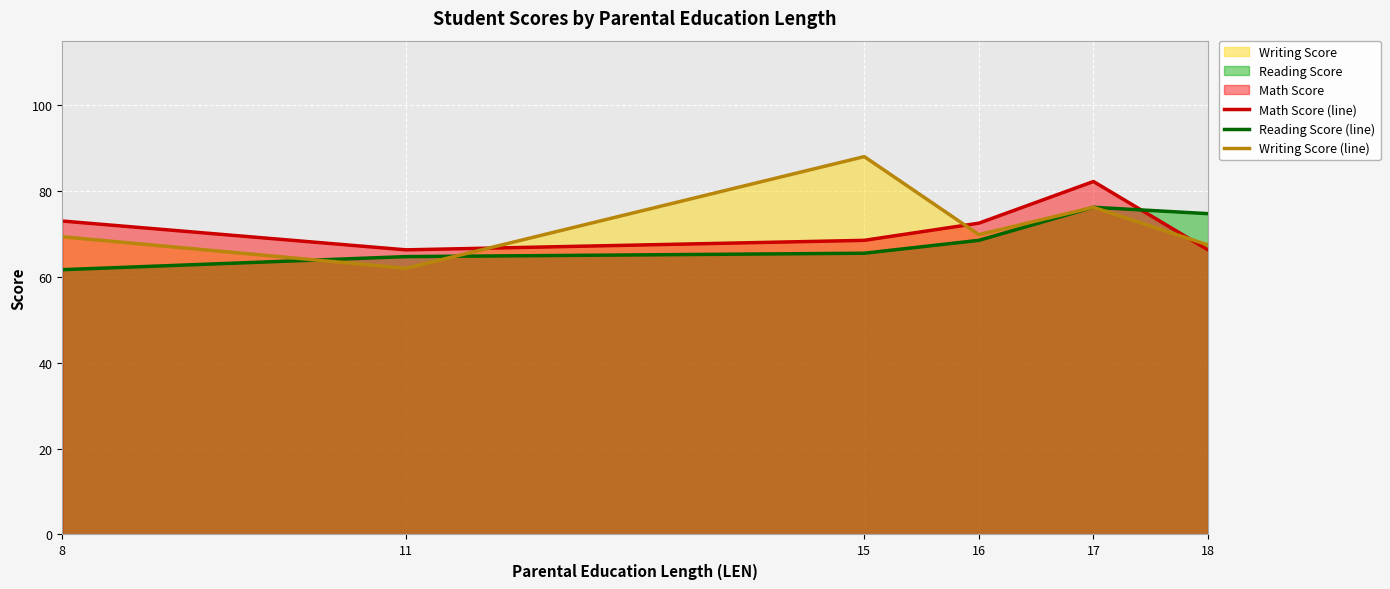

True or false: Math Score (line) has more than 2 points higher than both neighbors.

False